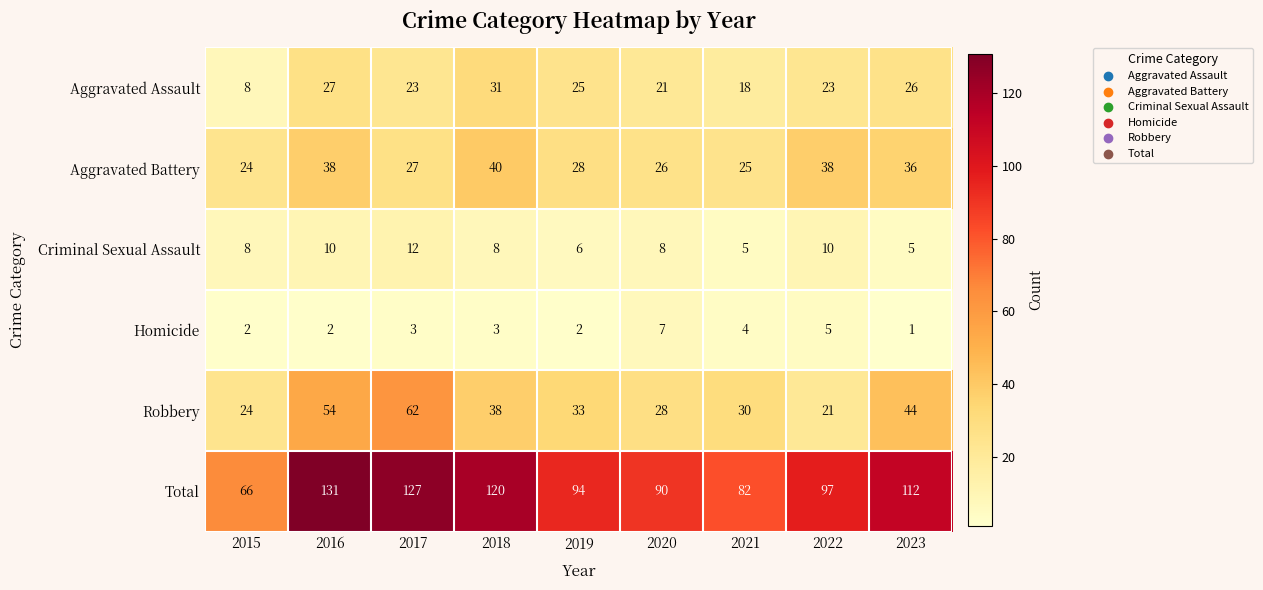

Count the number of categories in the chart.

9